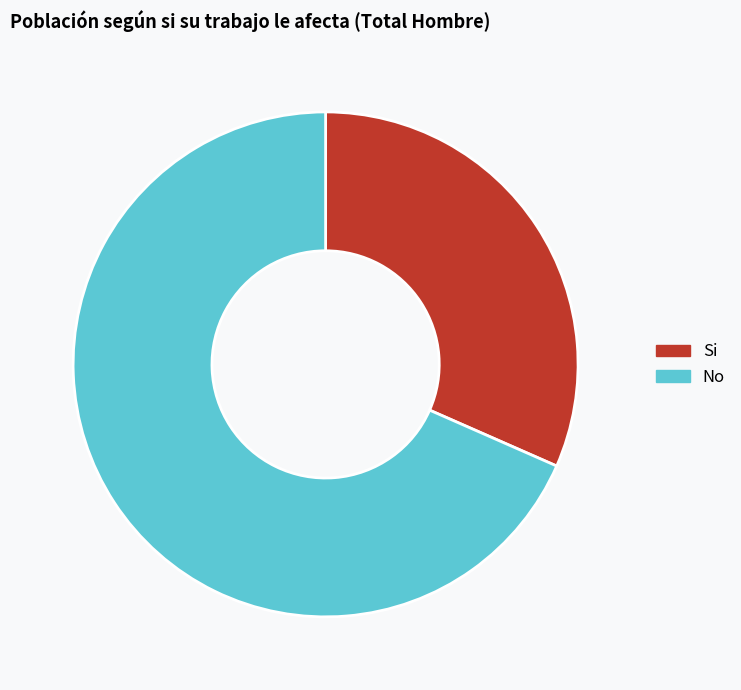

Which has a higher value, Si or No?

No